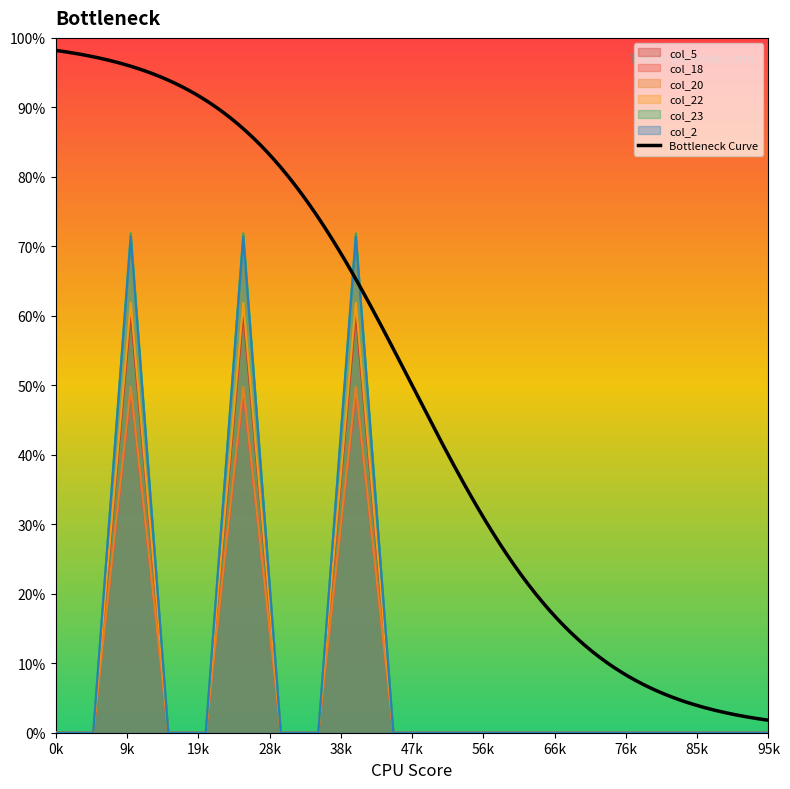

At which category is the sum across all series the highest?

2